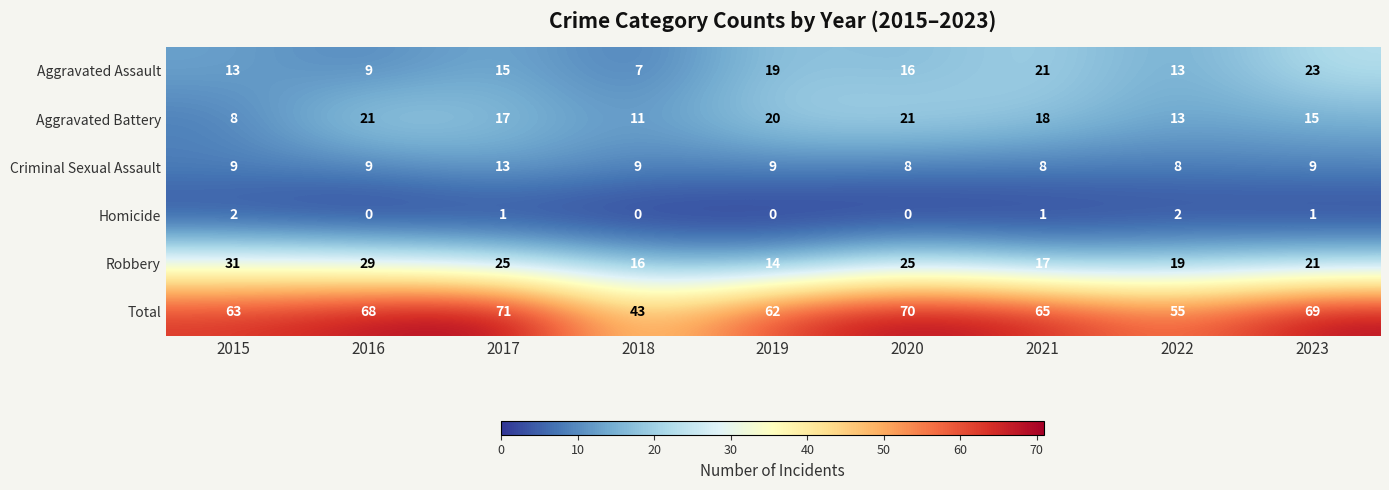

Is the value of Robbery at 2019 greater than the value of Homicide at 2020?

Yes